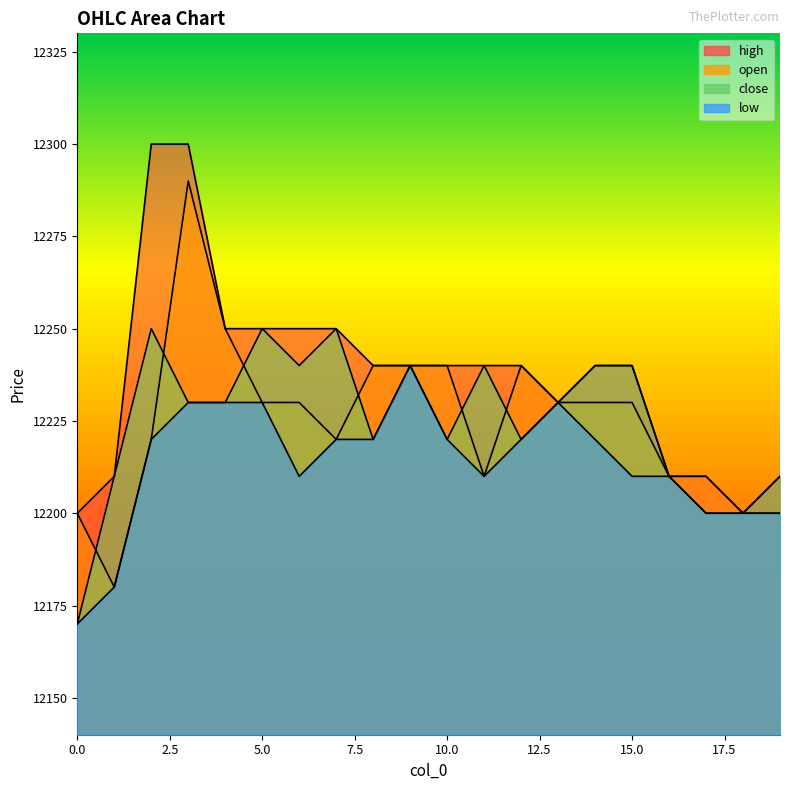

Count the high values in the range 12210 to 12250.

16